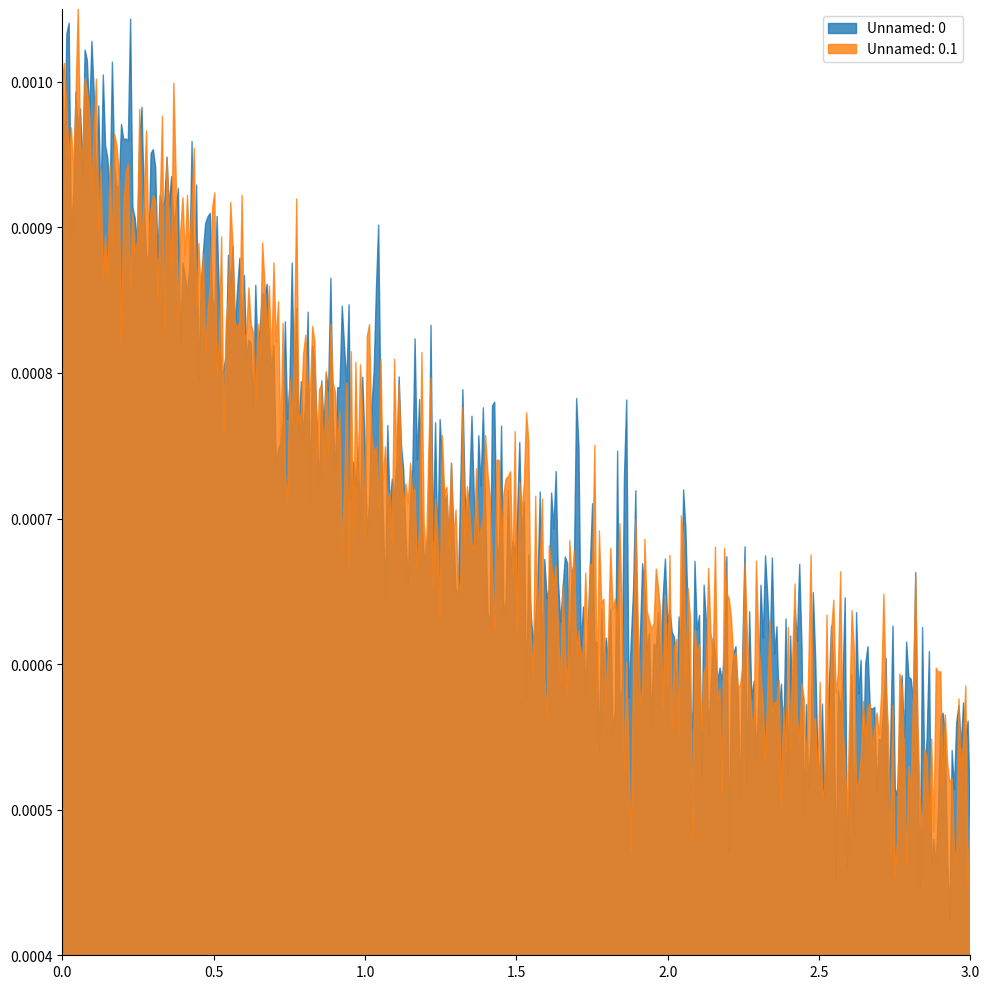

The Unnamed: 0 series shows 0 at 1. True or false?

False